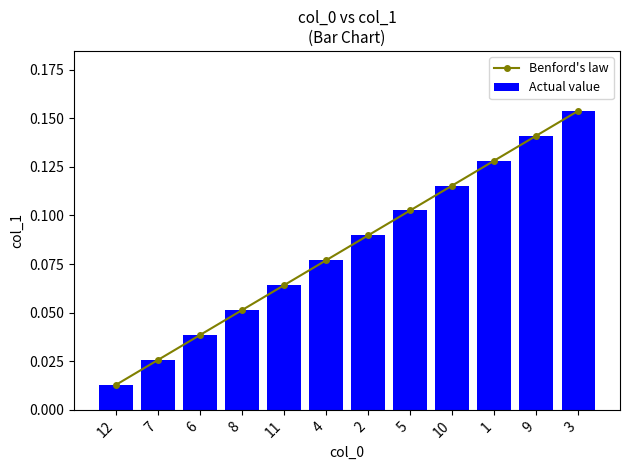

What is the greatest value displayed?

0.2